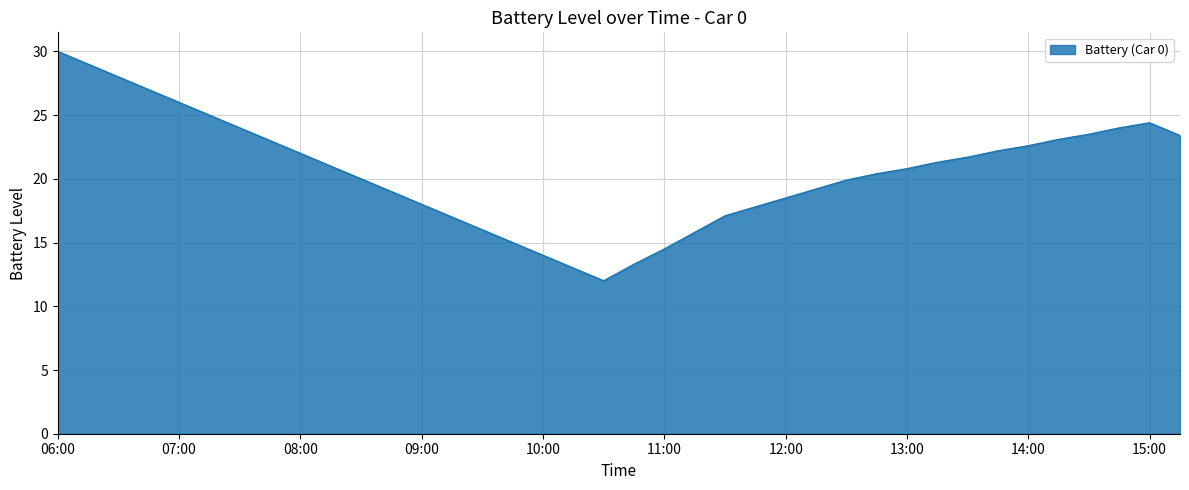

What is the smallest value displayed?

12.0